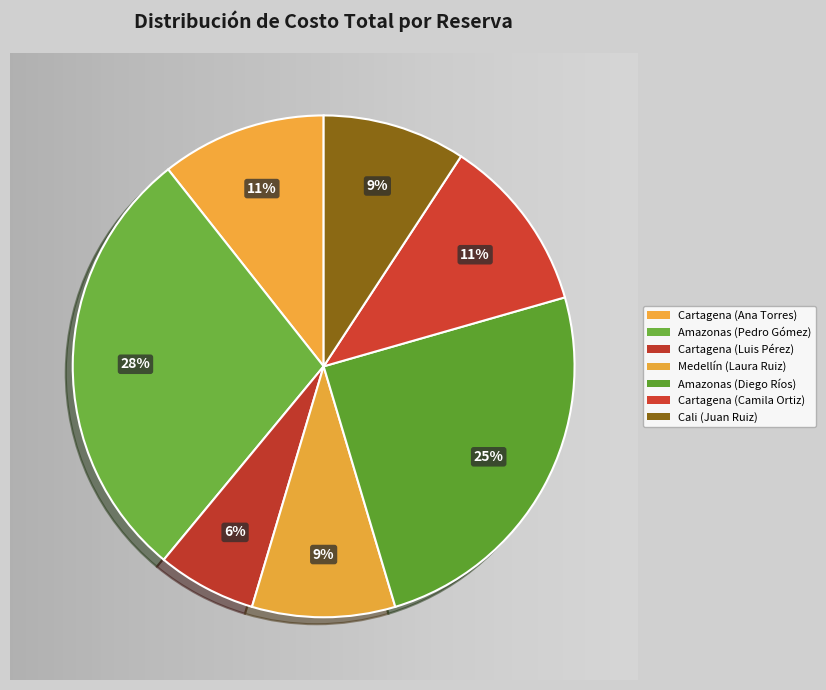

To the nearest percent, what percentage of the pie is Cartagena (Luis Pérez)?

6%